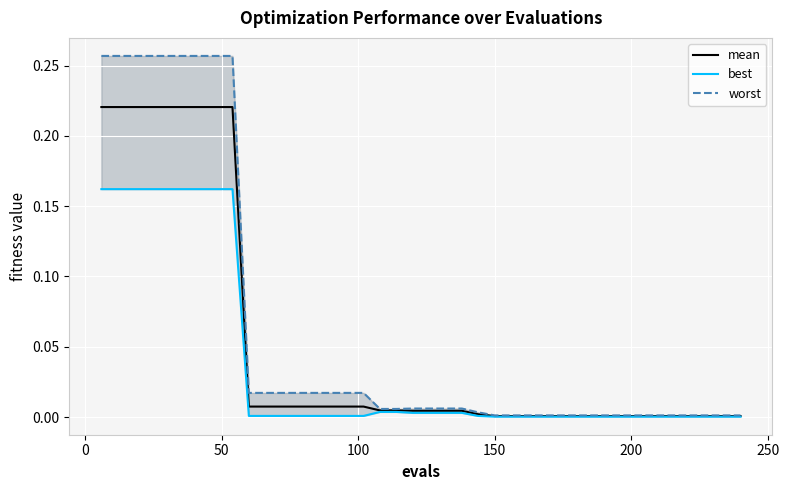

True or false: worst and mean intersect in this chart.

False